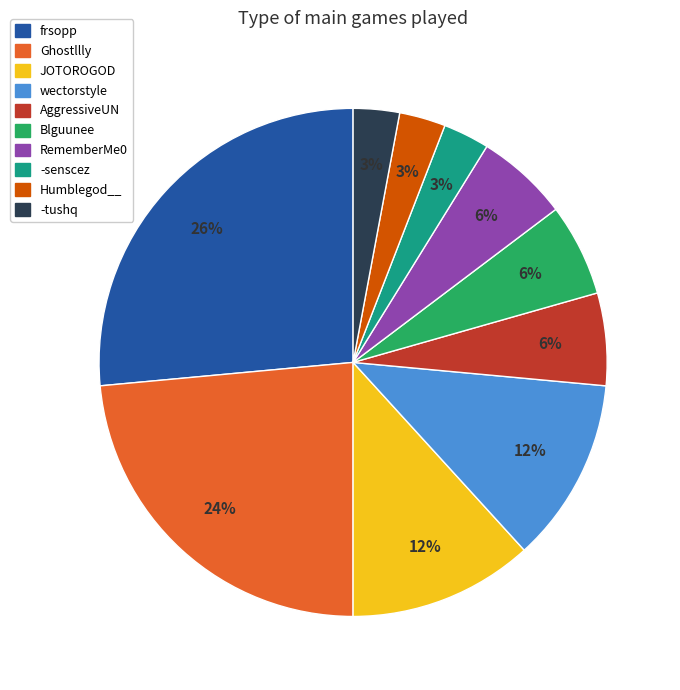

Which category has the biggest portion of the pie?

frsopp